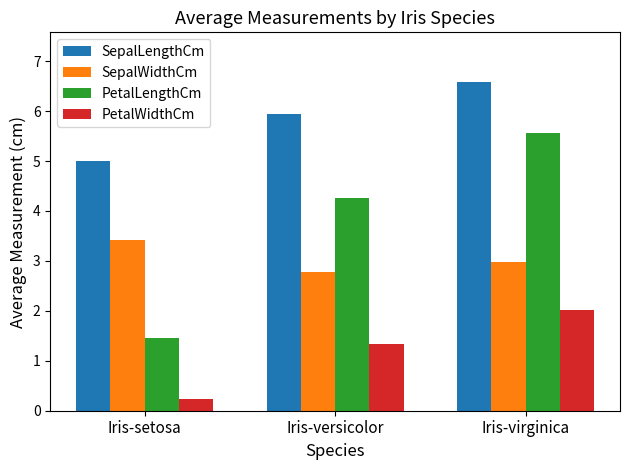

What are all the series names shown in the legend?

SepalLengthCm, SepalWidthCm, PetalLengthCm, PetalWidthCm